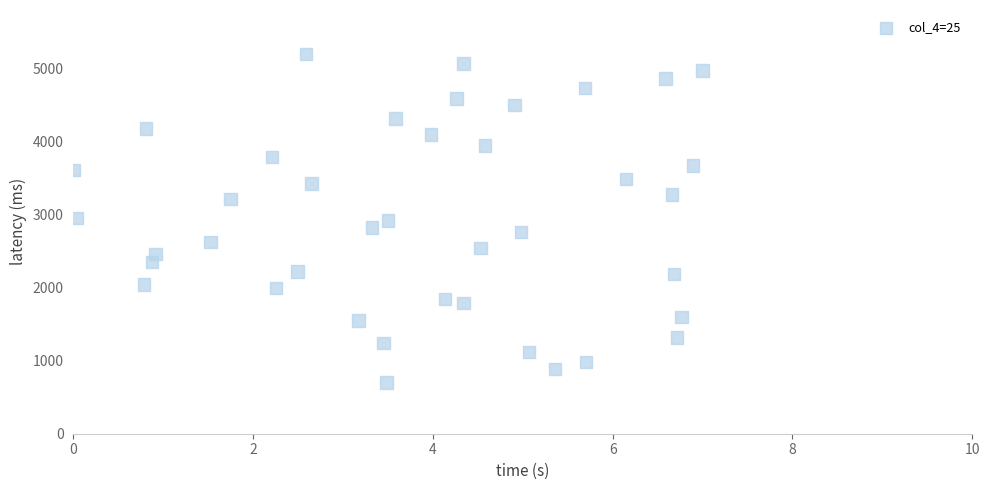

What is the range of X values (max minus min)?

7.0